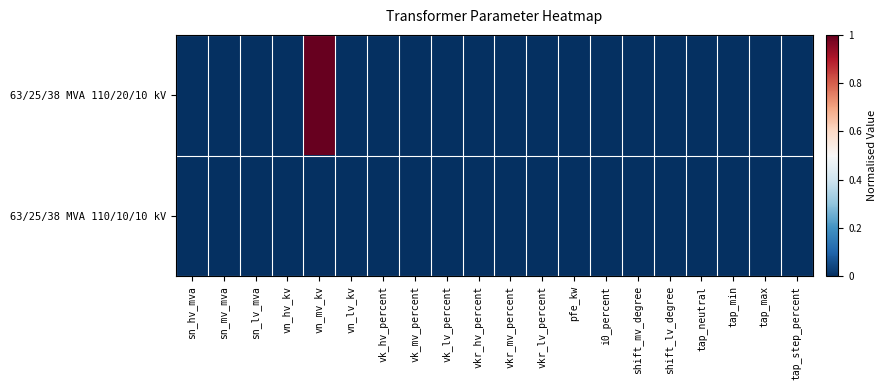

Reading left to right, list all the values displayed in this chart.

63/25/38 MVA 110/20/10 kV: sn_hv_mva=0	sn_mv_mva=0	sn_lv_mva=0	vn_hv_kv=0	vn_mv_kv=1	vn_lv_kv=0	vk_hv_percent=0	vk_mv_percent=0	vk_lv_percent=0	vkr_hv_percent=0	vkr_mv_percent=0	vkr_lv_percent=0	pfe_kw=0	i0_percent=0	shift_mv_degree=0	shift_lv_degree=0	tap_neutral=0	tap_min=0	tap_max=0	tap_step_percent=0
63/25/38 MVA 110/10/10 kV: sn_hv_mva=0	sn_mv_mva=0	sn_lv_mva=0	vn_hv_kv=0	vn_mv_kv=0	vn_lv_kv=0	vk_hv_percent=0	vk_mv_percent=0	vk_lv_percent=0	vkr_hv_percent=0	vkr_mv_percent=0	vkr_lv_percent=0	pfe_kw=0	i0_percent=0	shift_mv_degree=0	shift_lv_degree=0	tap_neutral=0	tap_min=0	tap_max=0	tap_step_percent=0